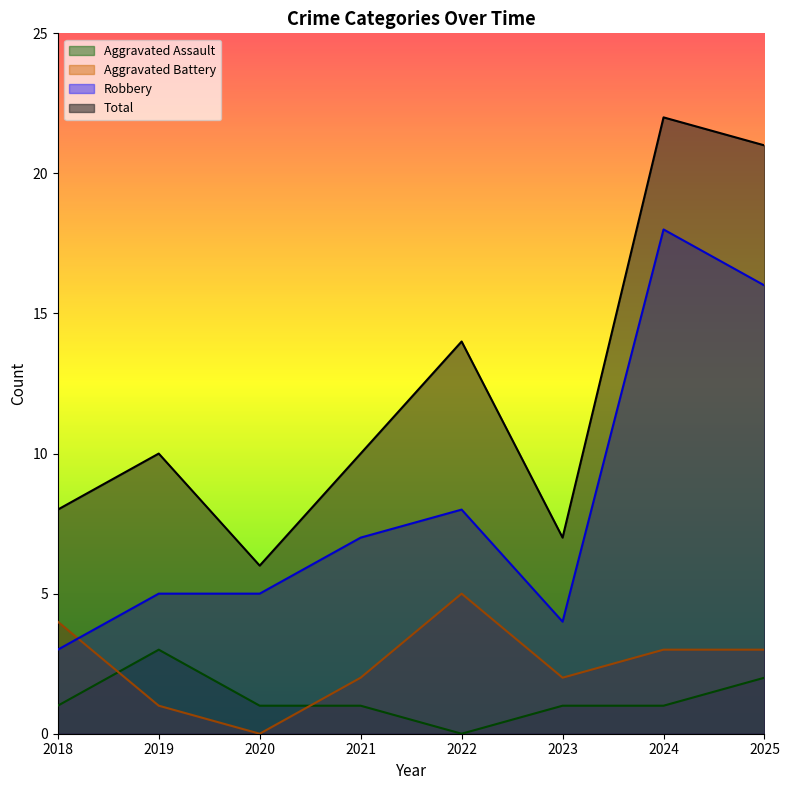

How many interior local peaks does the Aggravated Battery series have?

1